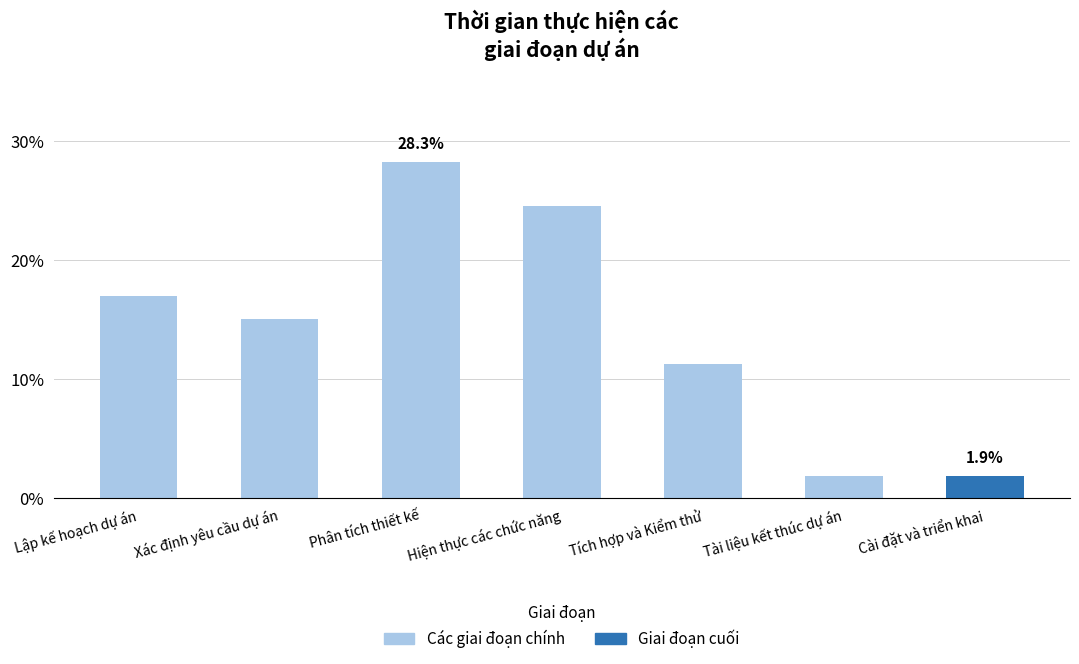

What is the difference between the values at Lập kế hoạch dự án and Tài liệu kết thúc dự án?

15.1